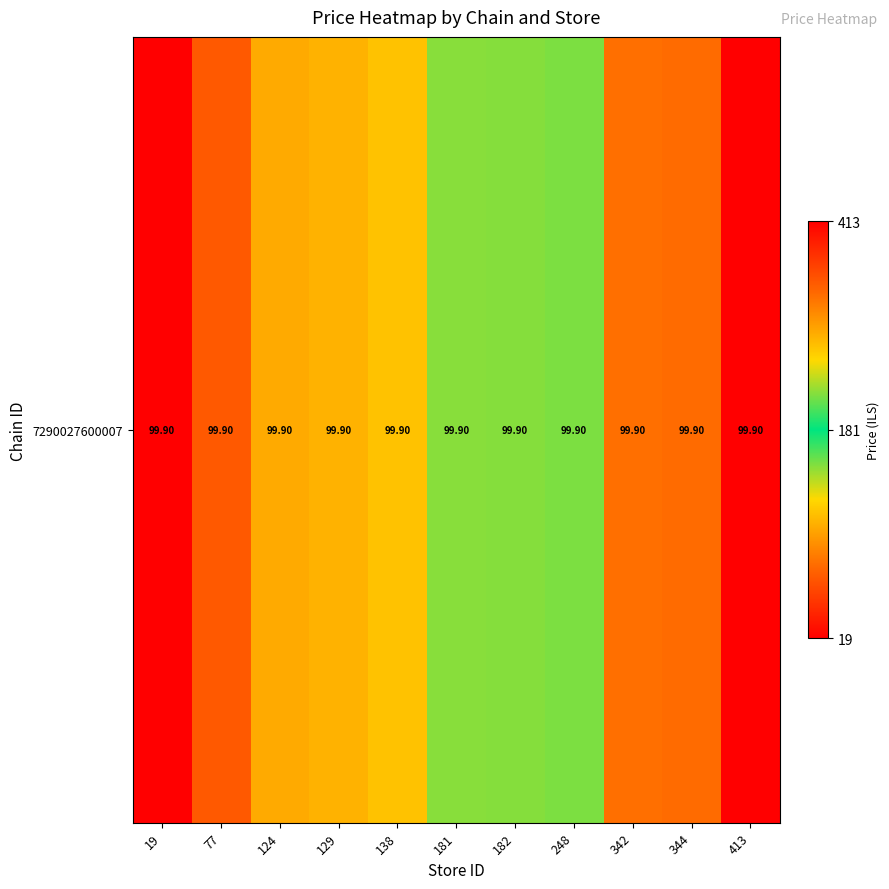

List the labels in order of value, smallest first.

19, 77, 124, 129, 138, 181, 182, 248, 342, 344, 413